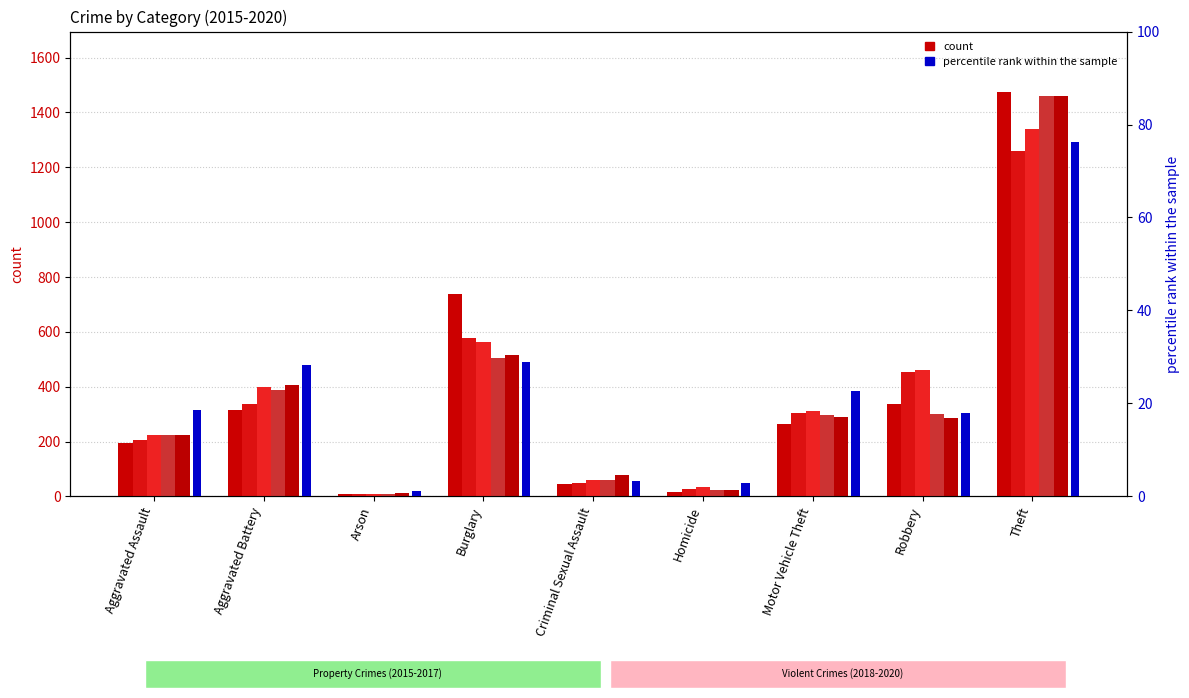

What is the spread (max minus min) of values at Arson?

10.8